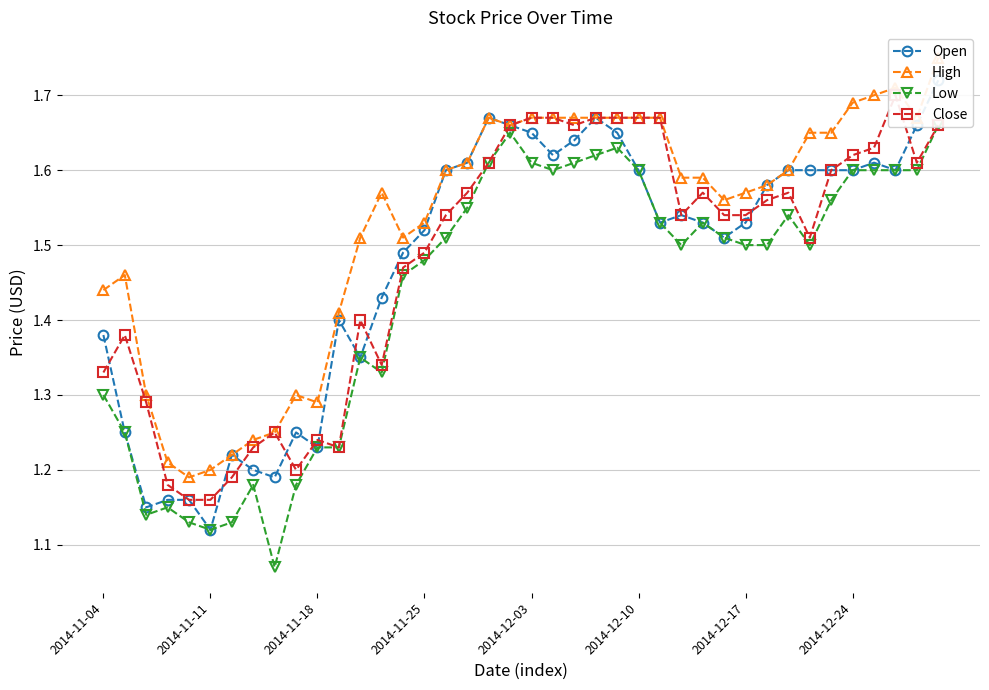

How many times do Open and Close cross each other?

10